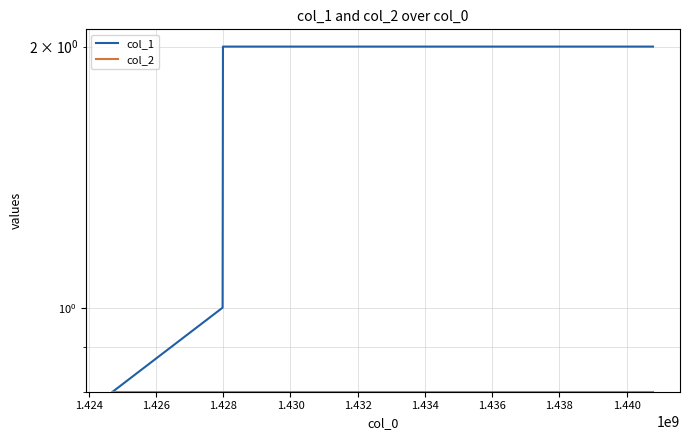

Count the number of data series in this chart.

2